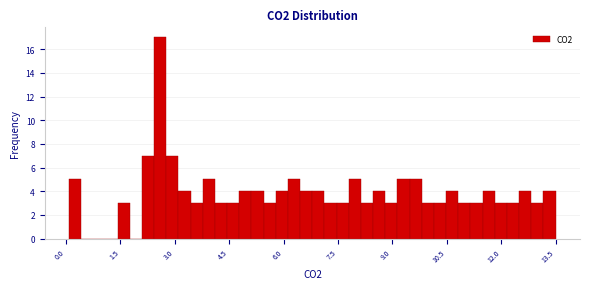

Around what value on the x-axis is the tallest bar? Give the approximate position of its centre, as read against the axis.

2.6